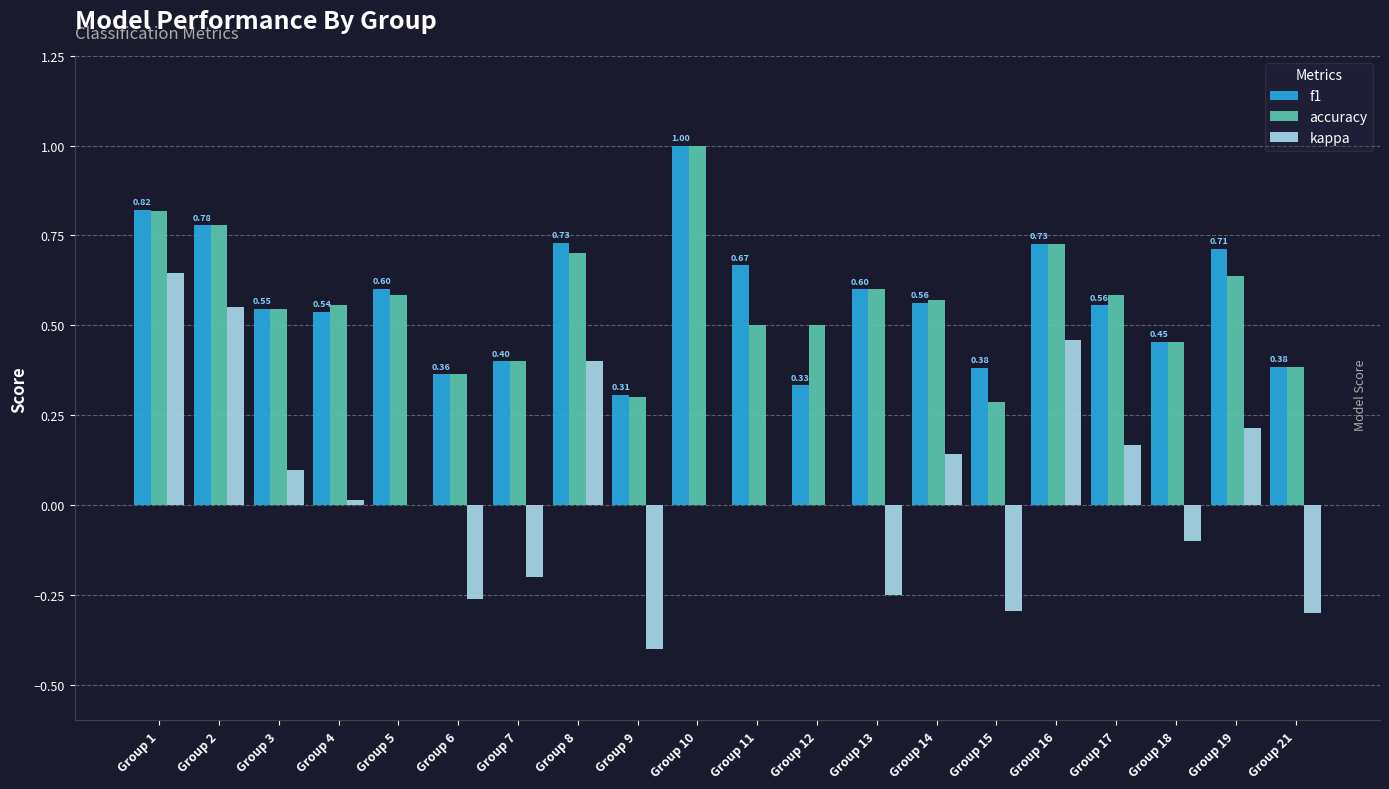

What is the total value across all series at Group 10?

2.0